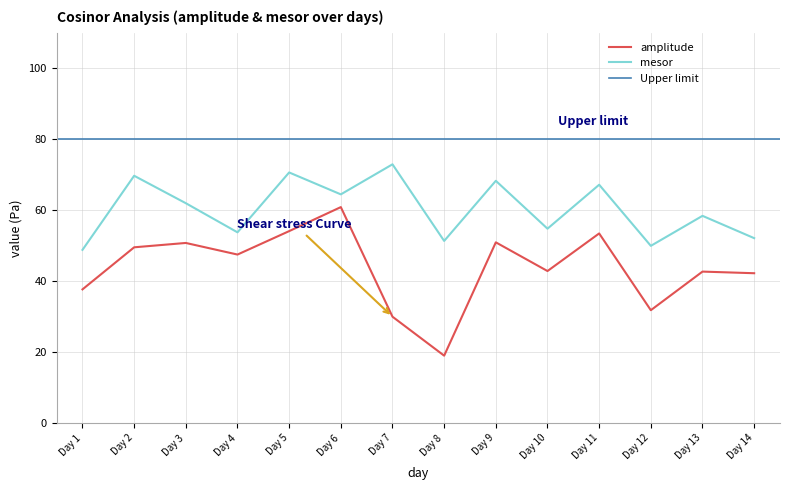

What is the difference between the maximum and second lowest values in the mesor series?

23.0